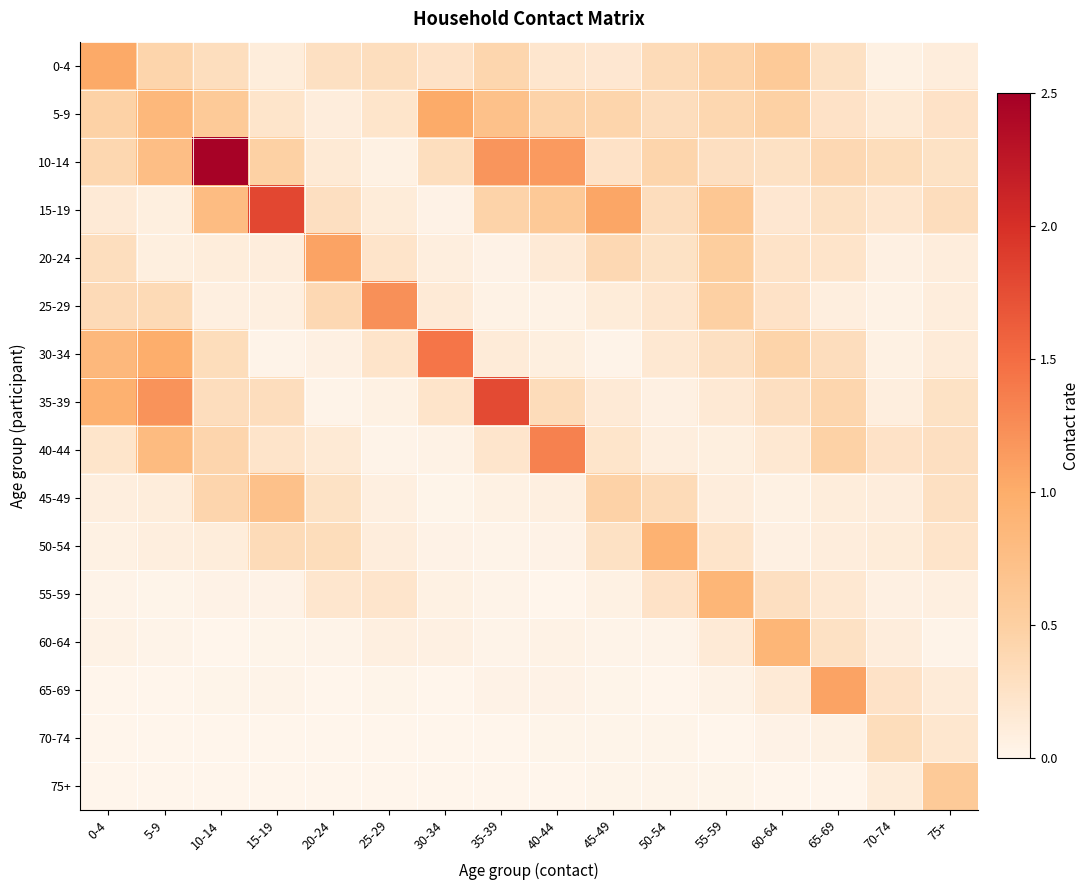

Reading right to left, transcribe all the data shown in this chart.

0-4: 75+=0.1	70-74=0.1	65-69=0.3	60-64=0.6	55-59=0.5	50-54=0.3	45-49=0.2	40-44=0.2	35-39=0.4	30-34=0.2	25-29=0.3	20-24=0.3	15-19=0.1	10-14=0.3	5-9=0.4	0-4=1.0
5-9: 75+=0.2	70-74=0.2	65-69=0.2	60-64=0.5	55-59=0.4	50-54=0.3	45-49=0.4	40-44=0.5	35-39=0.7	30-34=1.0	25-29=0.2	20-24=0.1	15-19=0.2	10-14=0.6	5-9=0.9	0-4=0.5
10-14: 75+=0.3	70-74=0.3	65-69=0.4	60-64=0.3	55-59=0.3	50-54=0.4	45-49=0.3	40-44=1.1	35-39=1.2	30-34=0.3	25-29=0.1	20-24=0.1	15-19=0.5	10-14=2.5	5-9=0.8	0-4=0.4
15-19: 75+=0.3	70-74=0.2	65-69=0.3	60-64=0.2	55-59=0.6	50-54=0.3	45-49=1.1	40-44=0.6	35-39=0.5	30-34=0.0	25-29=0.1	20-24=0.3	15-19=1.8	10-14=0.8	5-9=0.1	0-4=0.1
20-24: 75+=0.1	70-74=0.1	65-69=0.2	60-64=0.2	55-59=0.5	50-54=0.3	45-49=0.4	40-44=0.1	35-39=0.0	30-34=0.1	25-29=0.2	20-24=1.1	15-19=0.1	10-14=0.1	5-9=0.1	0-4=0.3
25-29: 75+=0.1	70-74=0.0	65-69=0.1	60-64=0.3	55-59=0.5	50-54=0.2	45-49=0.1	40-44=0.0	35-39=0.0	30-34=0.1	25-29=1.2	20-24=0.4	15-19=0.1	10-14=0.1	5-9=0.4	0-4=0.4
30-34: 75+=0.1	70-74=0.0	65-69=0.3	60-64=0.4	55-59=0.3	50-54=0.2	45-49=0.0	40-44=0.1	35-39=0.1	30-34=1.4	25-29=0.2	20-24=0.1	15-19=0.0	10-14=0.3	5-9=1.0	0-4=0.8
35-39: 75+=0.3	70-74=0.1	65-69=0.4	60-64=0.3	55-59=0.2	50-54=0.1	45-49=0.1	40-44=0.3	35-39=1.8	30-34=0.2	25-29=0.1	20-24=0.0	15-19=0.3	10-14=0.3	5-9=1.2	0-4=0.9
40-44: 75+=0.3	70-74=0.2	65-69=0.5	60-64=0.2	55-59=0.1	50-54=0.1	45-49=0.2	40-44=1.3	35-39=0.2	30-34=0.0	25-29=0.0	20-24=0.2	15-19=0.2	10-14=0.4	5-9=0.8	0-4=0.2
45-49: 75+=0.3	70-74=0.1	65-69=0.1	60-64=0.1	55-59=0.1	50-54=0.3	45-49=0.5	40-44=0.1	35-39=0.1	30-34=0.0	25-29=0.1	20-24=0.3	15-19=0.7	10-14=0.4	5-9=0.1	0-4=0.1
50-54: 75+=0.2	70-74=0.1	65-69=0.1	60-64=0.1	55-59=0.2	50-54=0.9	45-49=0.3	40-44=0.0	35-39=0.0	30-34=0.0	25-29=0.1	20-24=0.3	15-19=0.3	10-14=0.1	5-9=0.1	0-4=0.1
55-59: 75+=0.1	70-74=0.1	65-69=0.2	60-64=0.3	55-59=0.9	50-54=0.3	45-49=0.1	40-44=0.0	35-39=0.0	30-34=0.1	25-29=0.2	20-24=0.2	15-19=0.0	10-14=0.0	5-9=0.0	0-4=0.0
60-64: 75+=0.0	70-74=0.1	65-69=0.3	60-64=0.9	55-59=0.1	50-54=0.0	45-49=0.0	40-44=0.0	35-39=0.0	30-34=0.1	25-29=0.1	20-24=0.0	15-19=0.0	10-14=0.0	5-9=0.0	0-4=0.0
65-69: 75+=0.1	70-74=0.2	65-69=1.1	60-64=0.1	55-59=0.0	50-54=0.0	45-49=0.0	40-44=0.0	35-39=0.0	30-34=0.0	25-29=0.0	20-24=0.0	15-19=0.0	10-14=0.0	5-9=0.0	0-4=0.0
70-74: 75+=0.2	70-74=0.3	65-69=0.1	60-64=0.0	55-59=0.0	50-54=0.0	45-49=0.0	40-44=0.0	35-39=0.0	30-34=0.0	25-29=0.0	20-24=0.0	15-19=0.0	10-14=0.0	5-9=0.0	0-4=0.0
75+: 75+=0.6	70-74=0.1	65-69=0.0	60-64=0.0	55-59=0.0	50-54=0.0	45-49=0.0	40-44=0.0	35-39=0.0	30-34=0.0	25-29=0.0	20-24=0.0	15-19=0.0	10-14=0.0	5-9=0.0	0-4=0.0